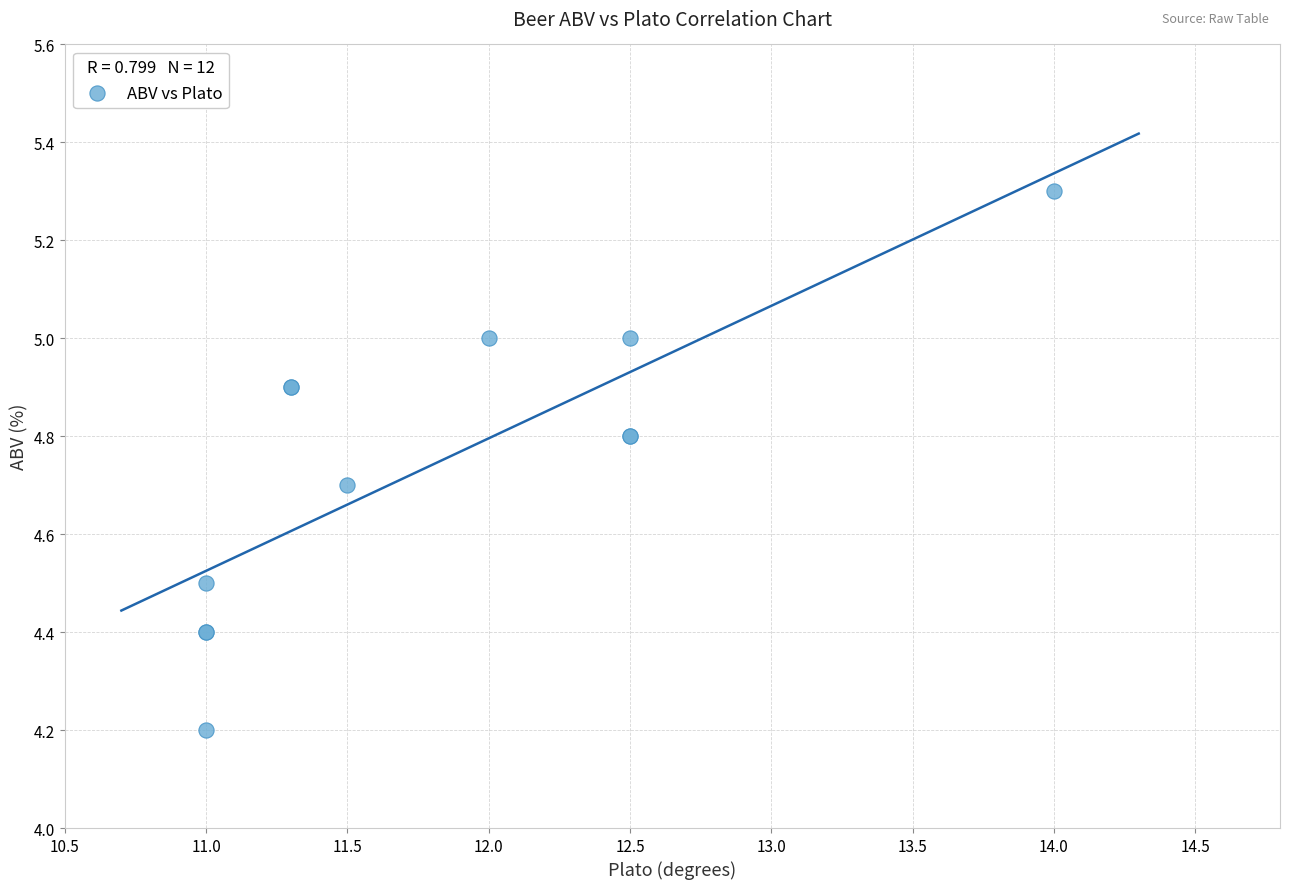

What Y value in the scatter plot is closest to 4?

4.2